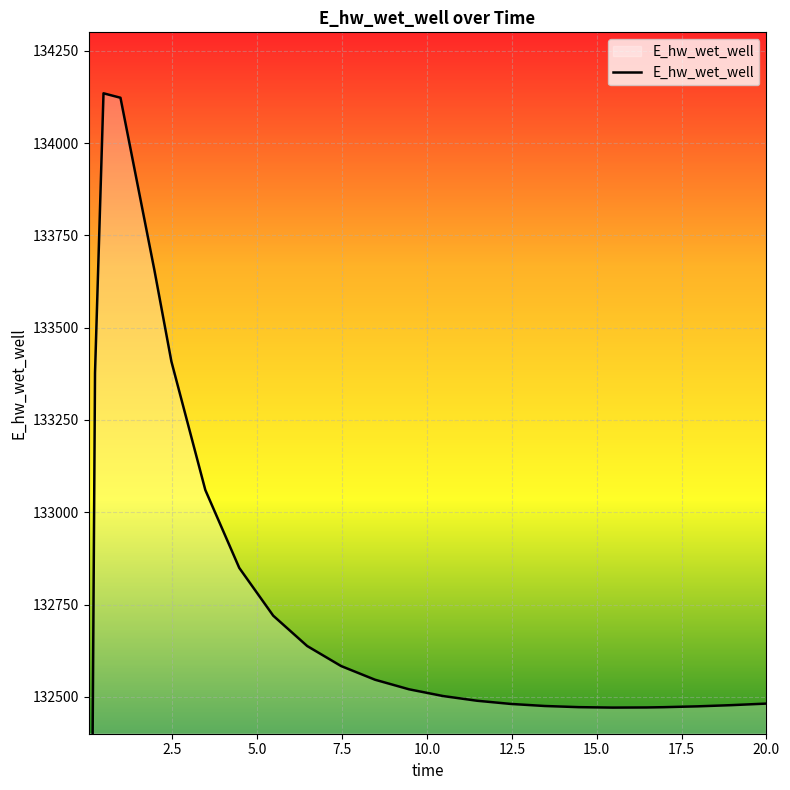

Read the value at 0.09375.

131624.0